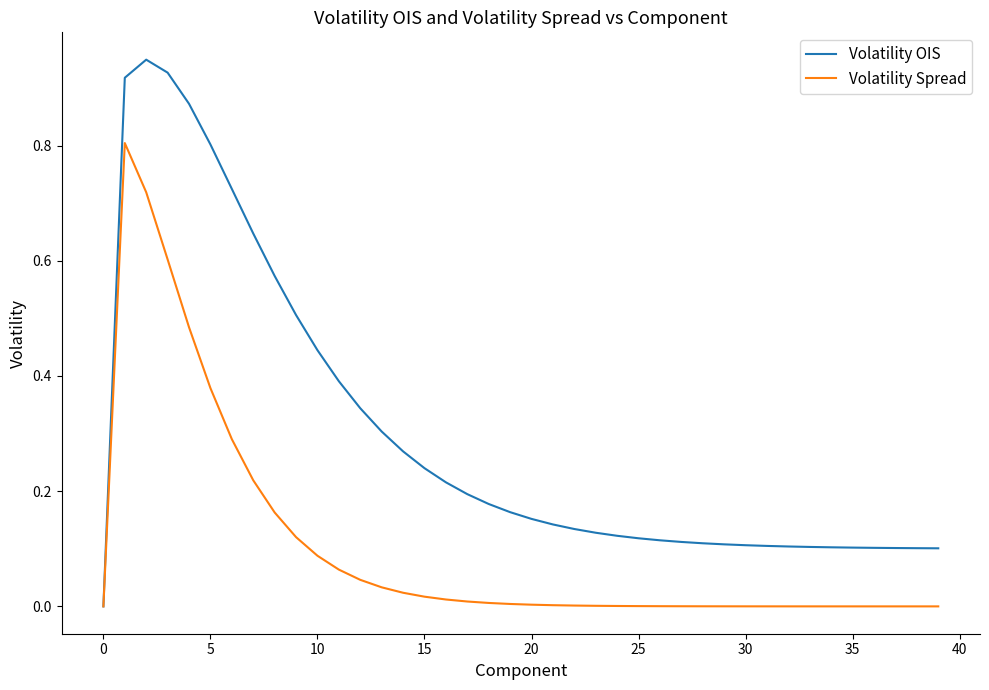

List the series in order of their peak value, lowest first.

Volatility Spread, Volatility OIS